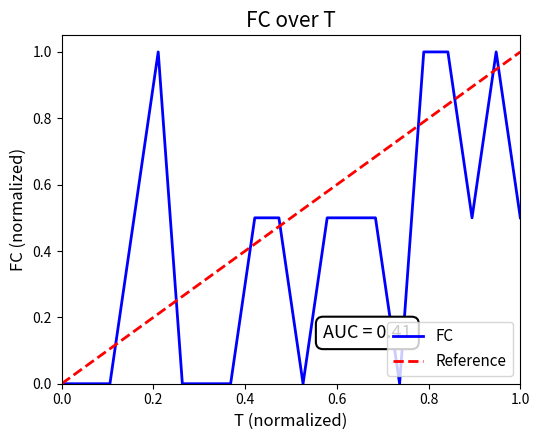

What is the difference between the values at 16 and 14?

0.5